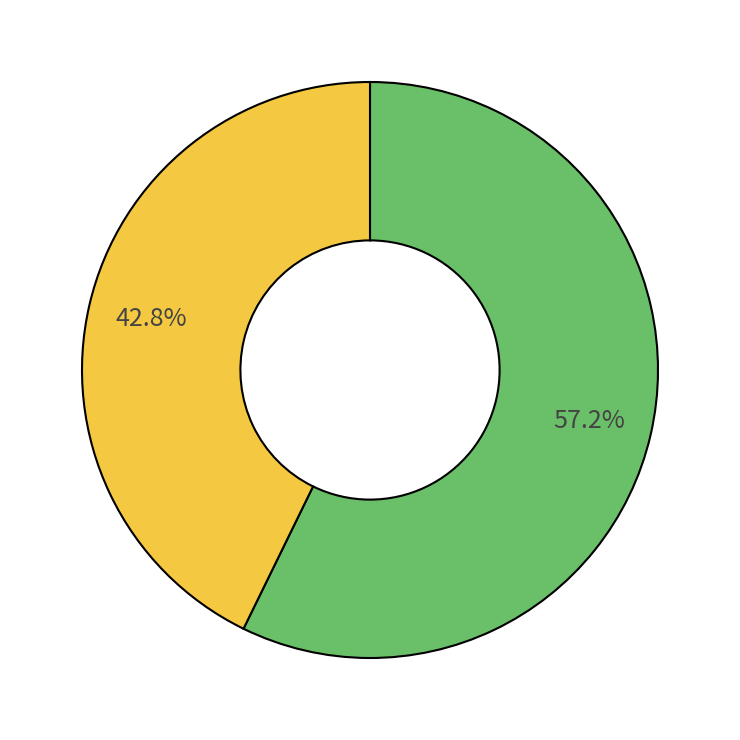

To the nearest percent, what is the difference between the largest and smallest slice percentages?

14%